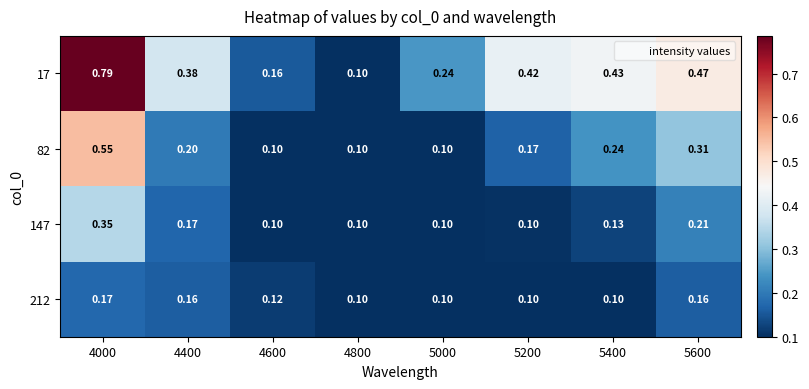

Is the value of 17 at 4400 greater than the value of 82 at 4800?

Yes